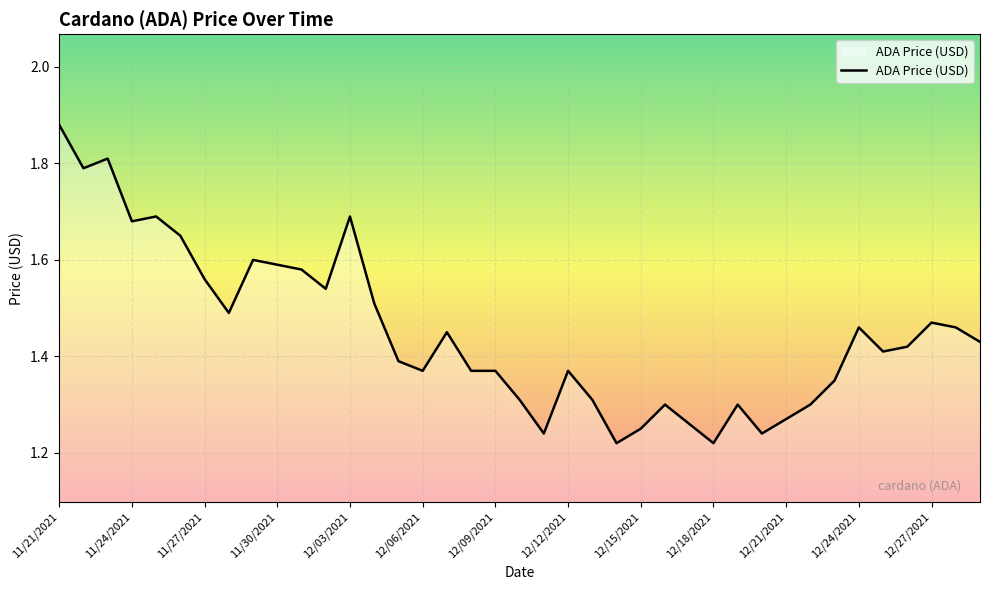

What is the difference between the maximum and minimum values?

0.7